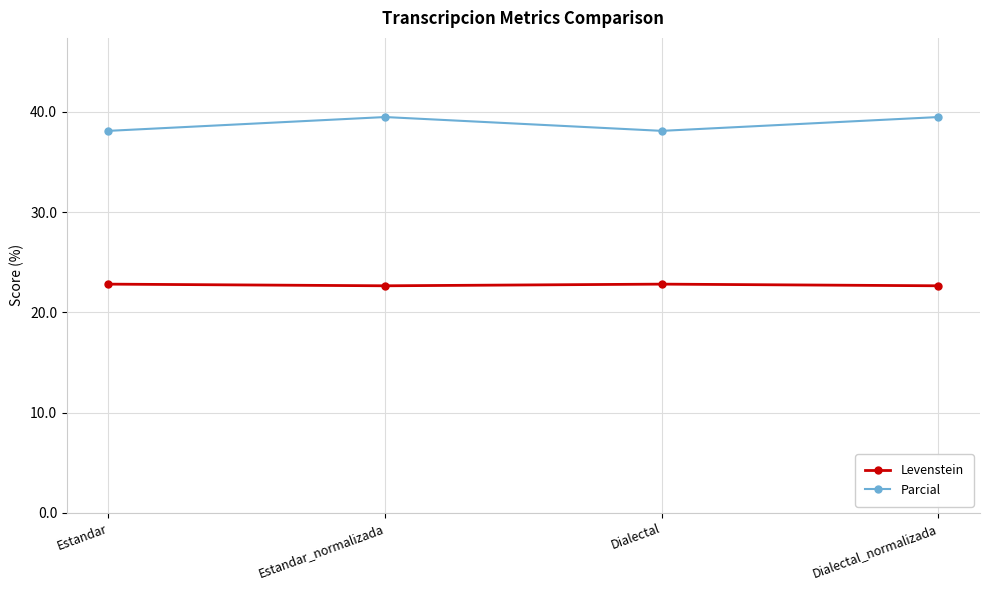

In Parcial, how many points are lower than both neighbors (excluding endpoints)?

1